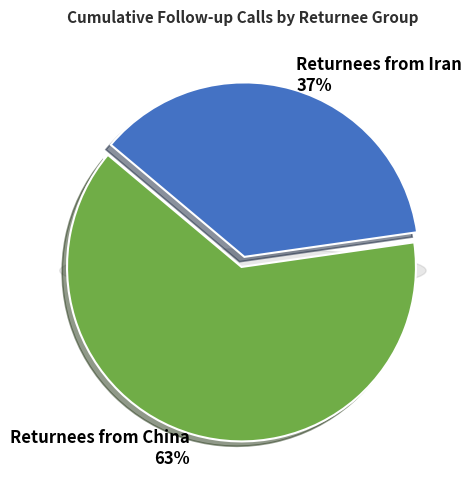

Is it true that Returnees from Iran is 31% of the pie?

False